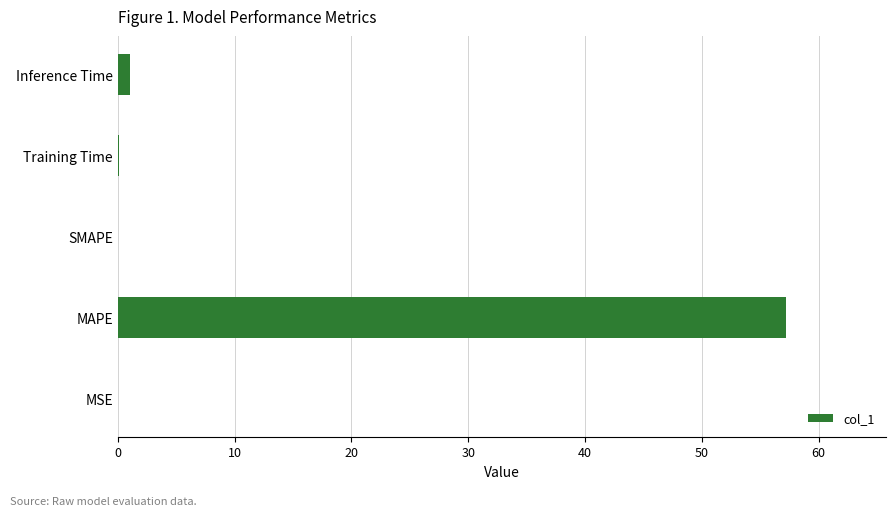

What is the sum of all values?

58.4